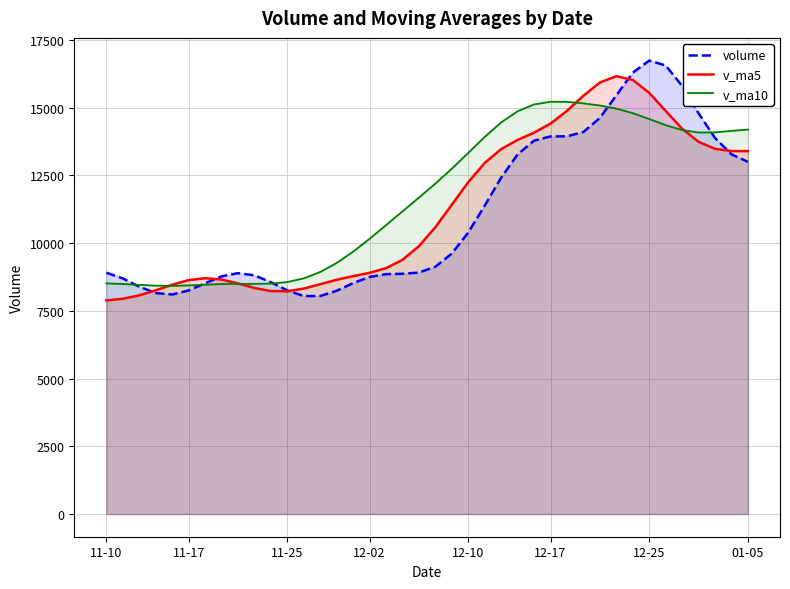

What is the average value of the v_ma5 series?

11290.1